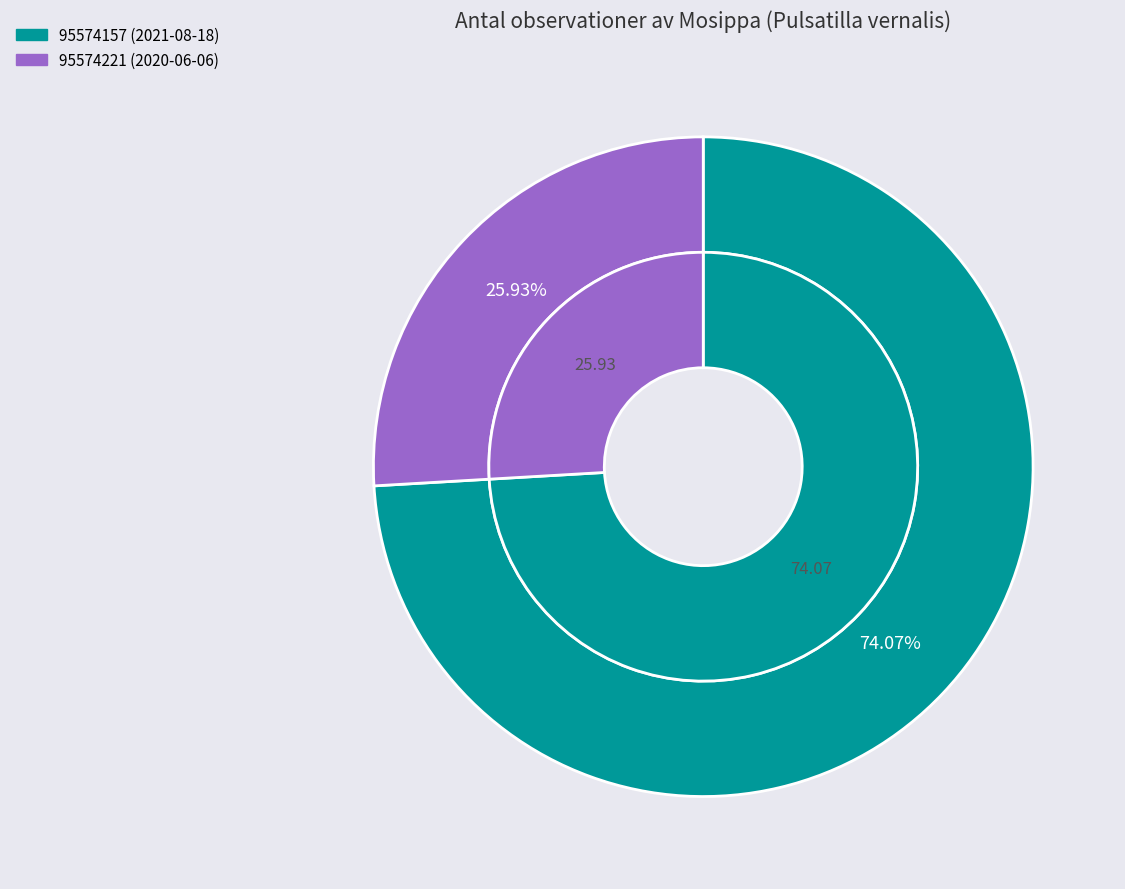

To the nearest percent, what percentage of the pie is 95574221 (2020-06-06)?

26%